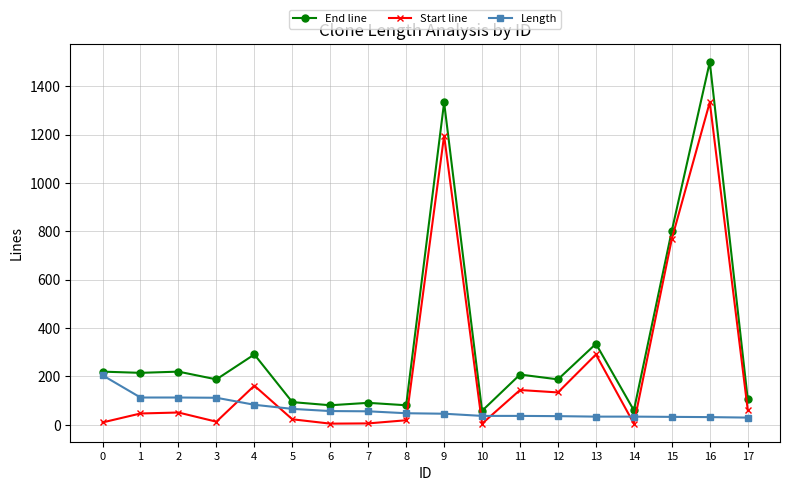

Rank the series by their average value, from highest to lowest.

End line, Start line, Length